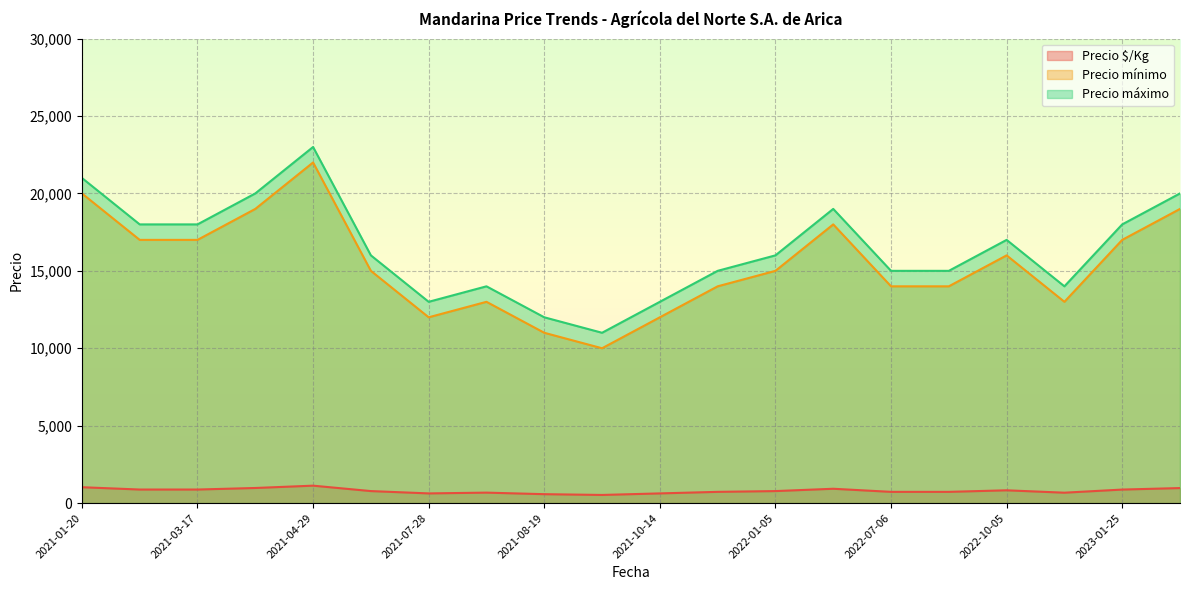

True or false: Precio mínimo and Precio máximo cross at least once.

False